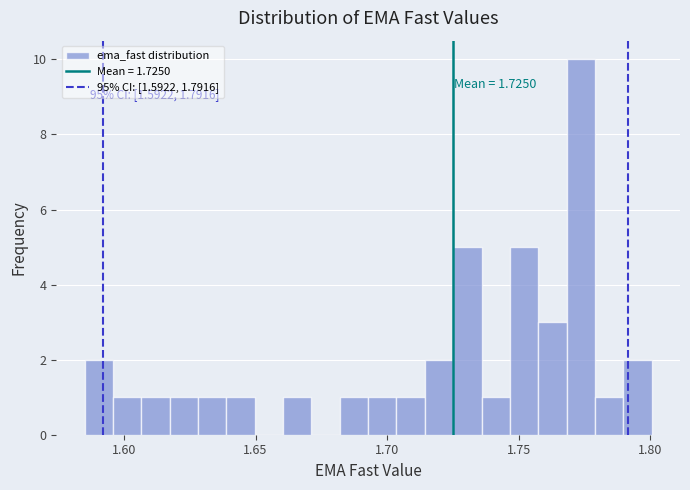

Around what value on the x-axis is the tallest bar? Give the approximate position of its centre, as read against the axis.

1.775